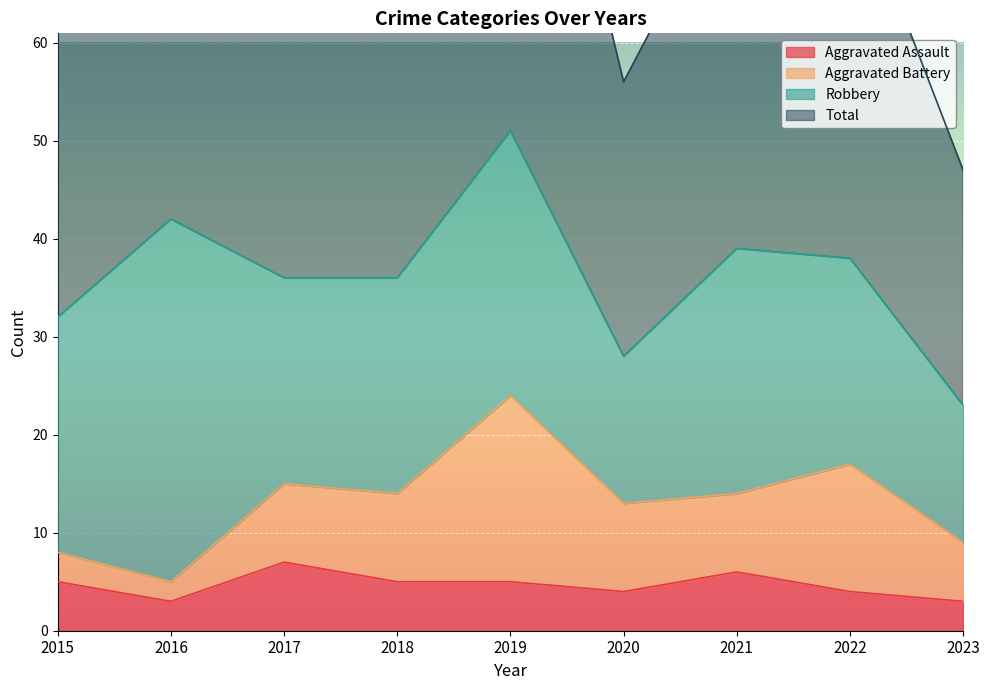

Is the value of Aggravated Assault at 2020 greater than the value of Total at 2019?

No